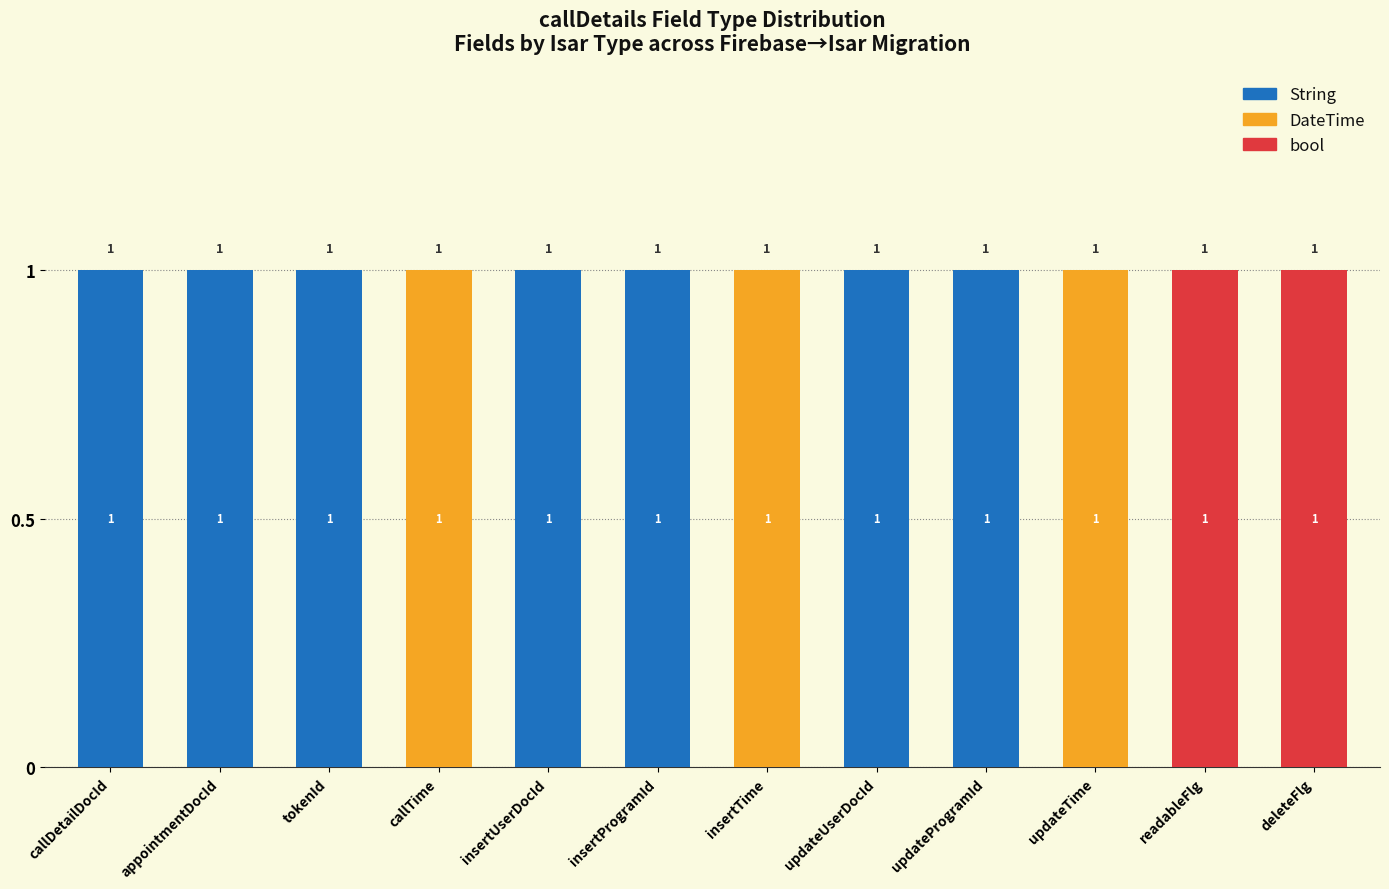

How many String values are between 0 and 1?

12